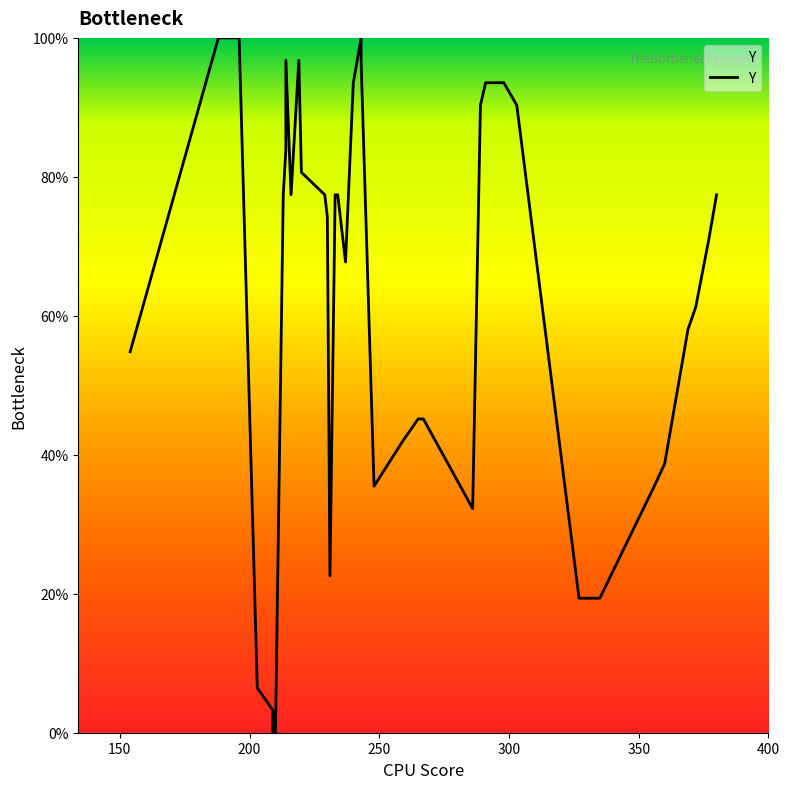

How many data points are less than 77?

20